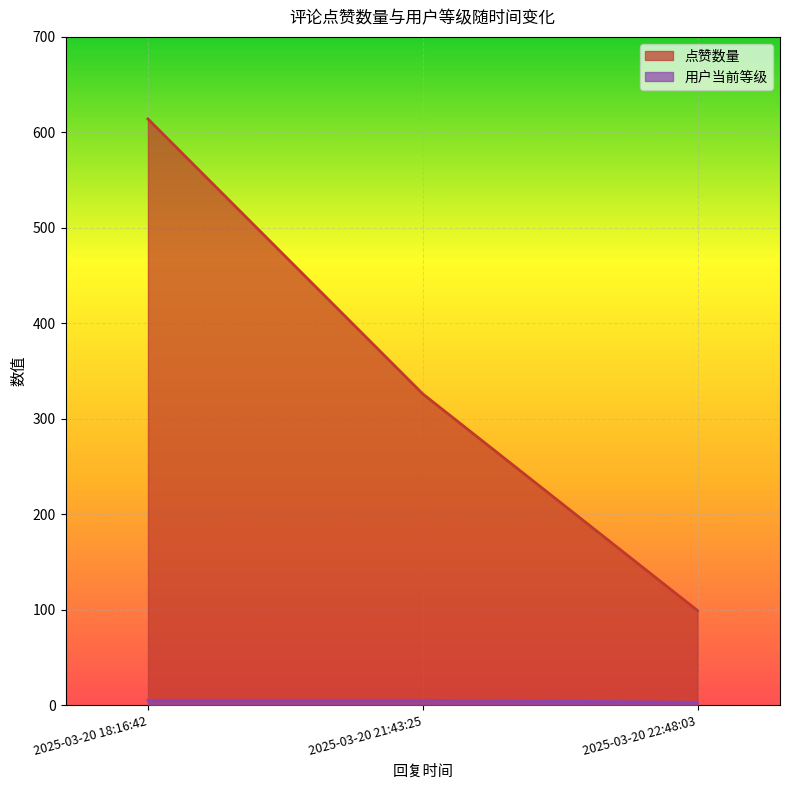

True or false: 点赞数量 has a value of 99 at 2025-03-20 22:48:03.

True